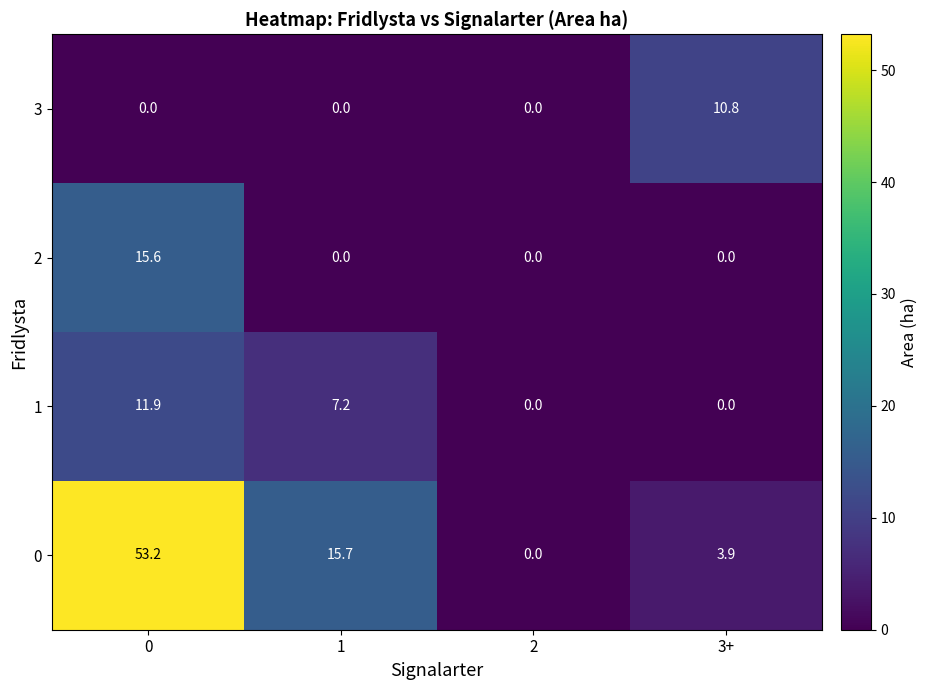

Is it true that 0 equals 15.7 at 1?

True